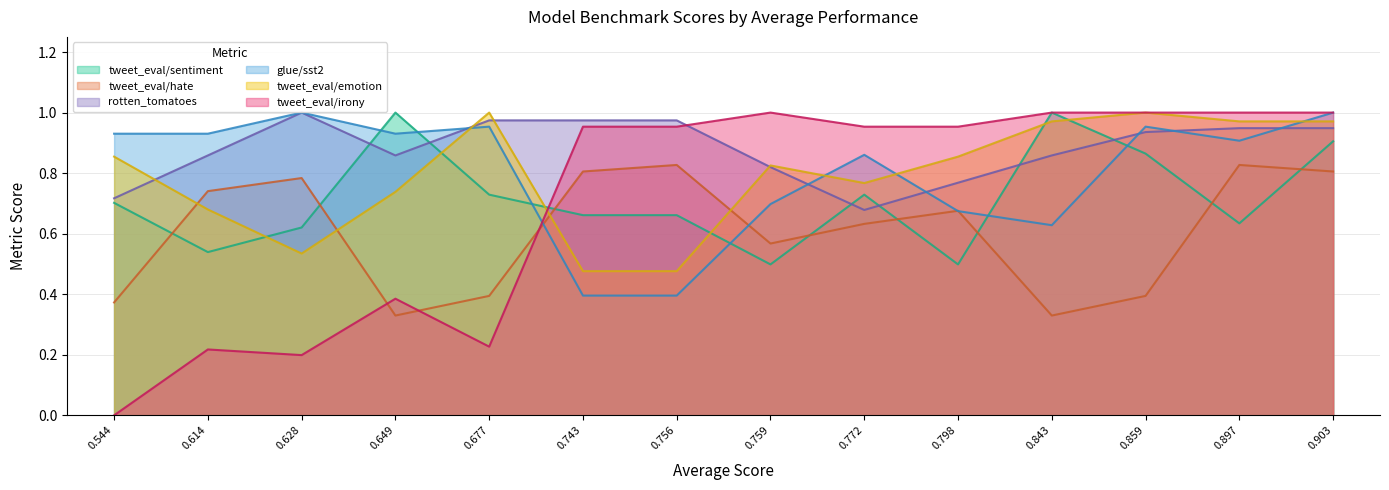

Which series changed the most between 0.544 and 0.677?

rotten_tomatoes